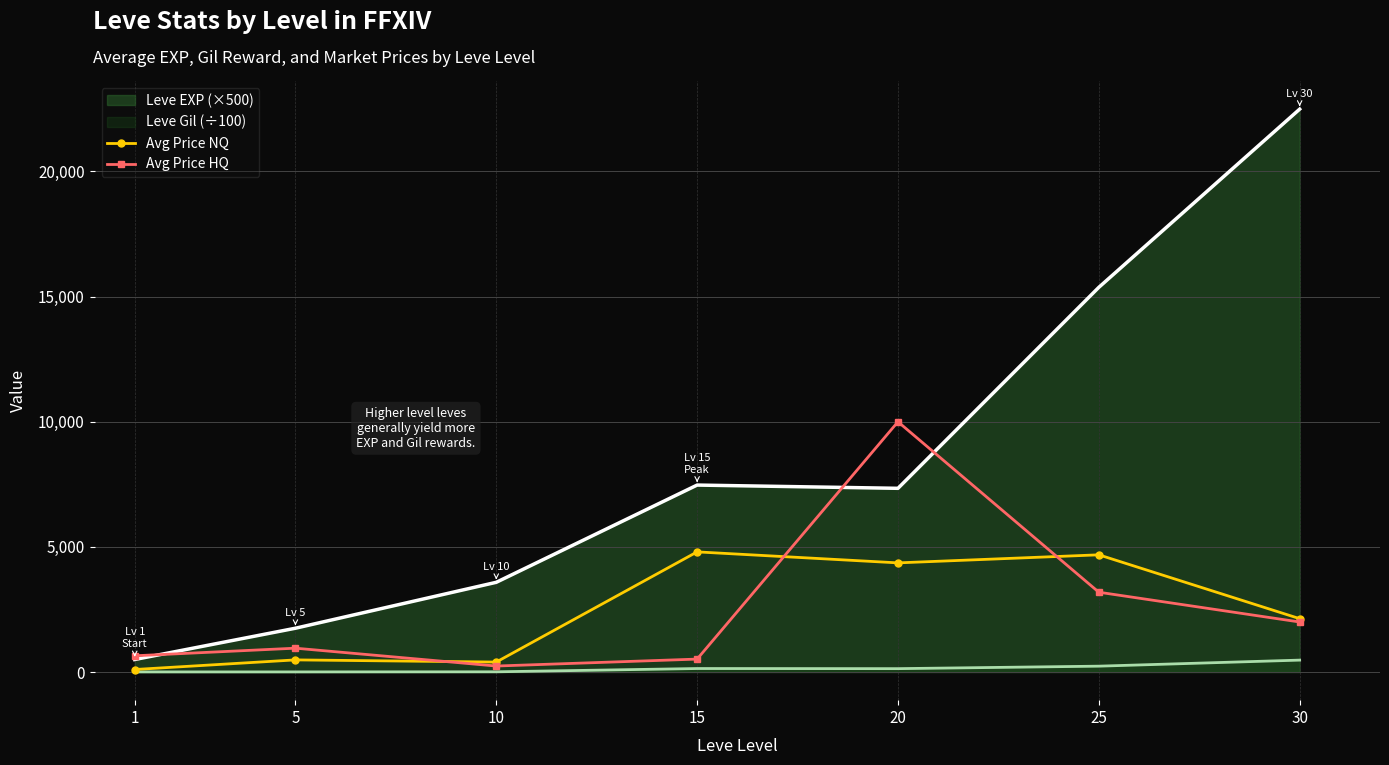

Where is Avg Price HQ nearest to the value 5119?

25